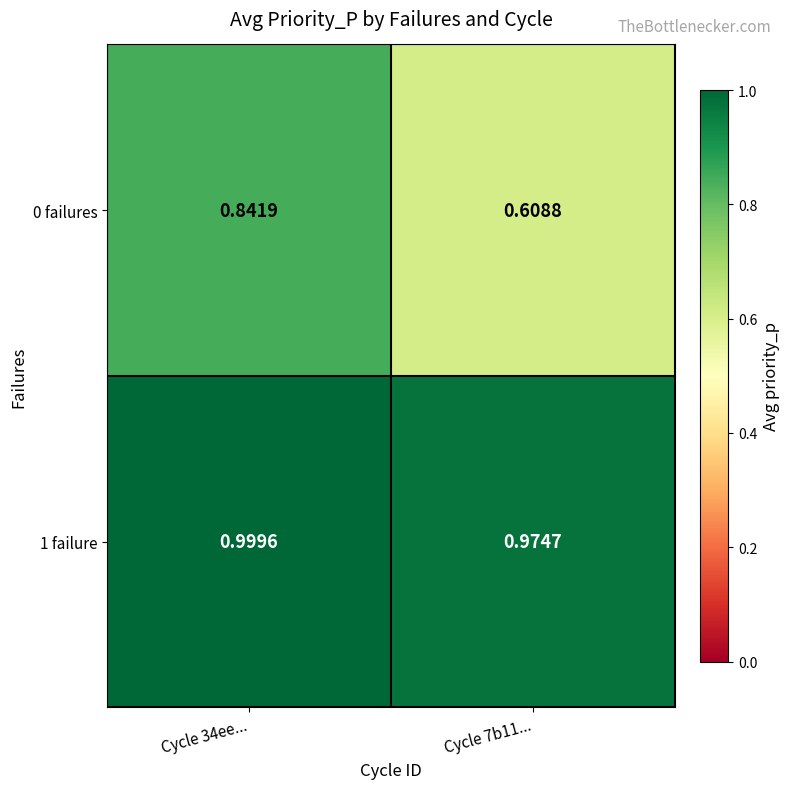

Is the value of 1 failure at Cycle 34ee... greater than the value of 0 failures at Cycle 34ee...?

Yes